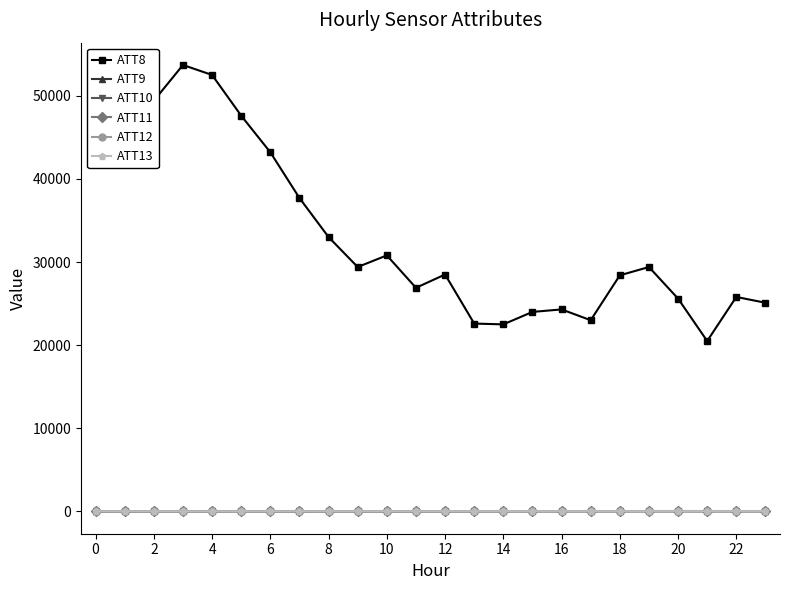

What is the maximum value for ATT10?

50.2